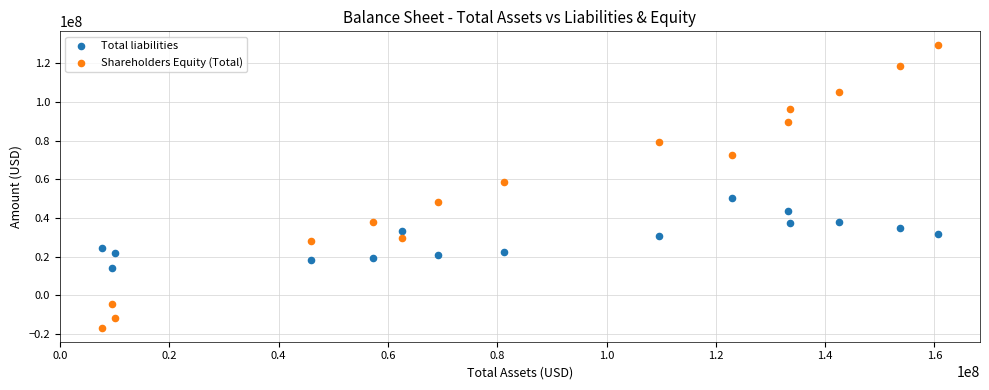

Which series has the largest Y range (max minus min)?

Shareholders Equity (Total)